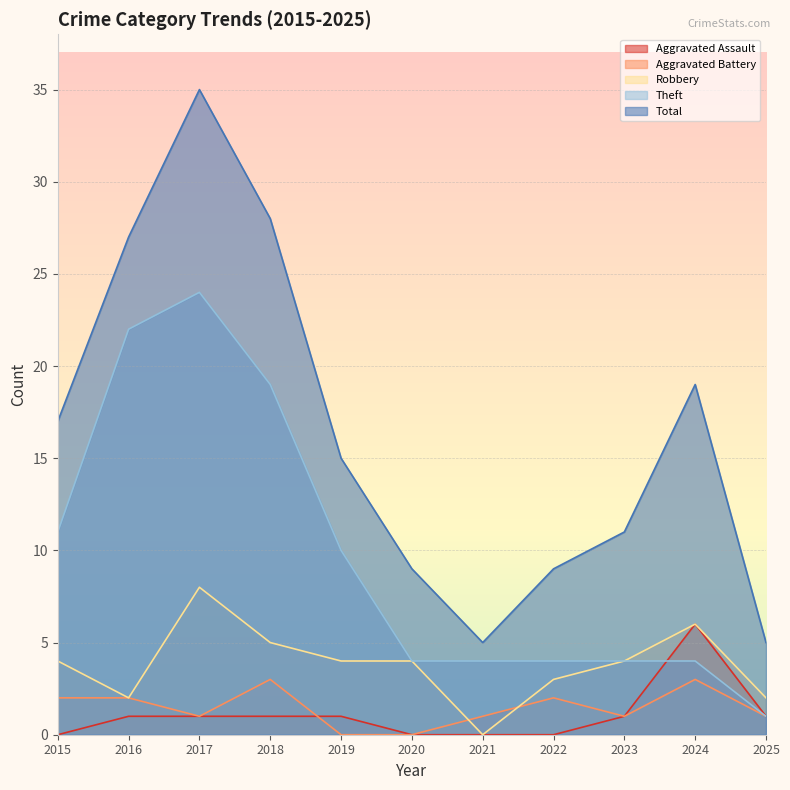

The value of Aggravated Assault at 2025 is 2. True or false?

False